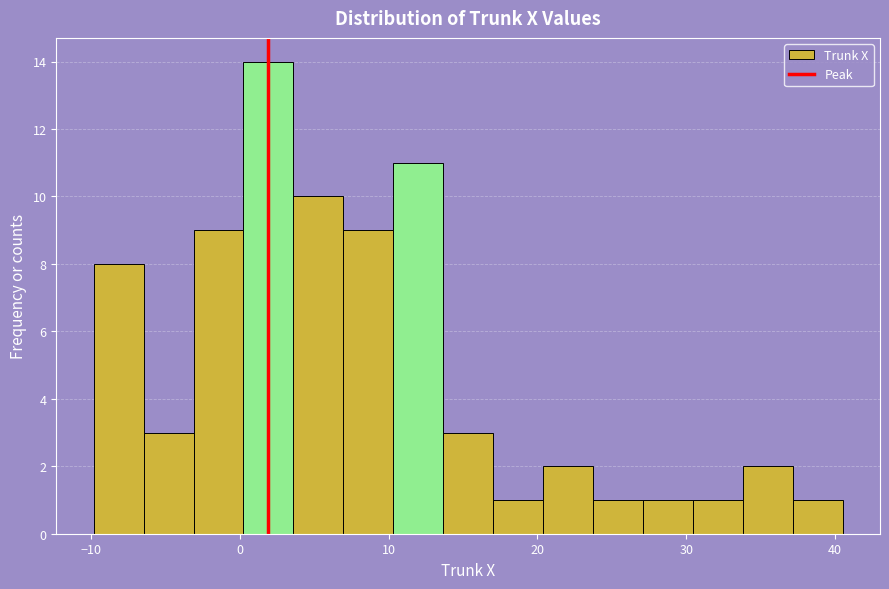

Around what value on the x-axis is the tallest bar? Give the approximate position of its centre, as read against the axis.

2